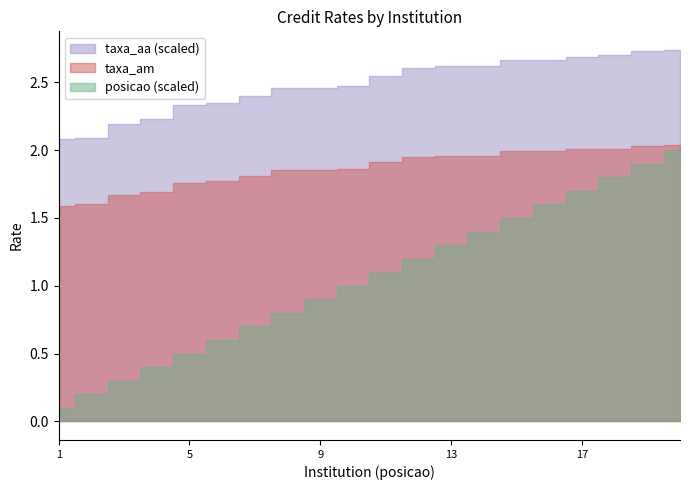

True or false: posicao and taxa_aa intersect in this chart.

False